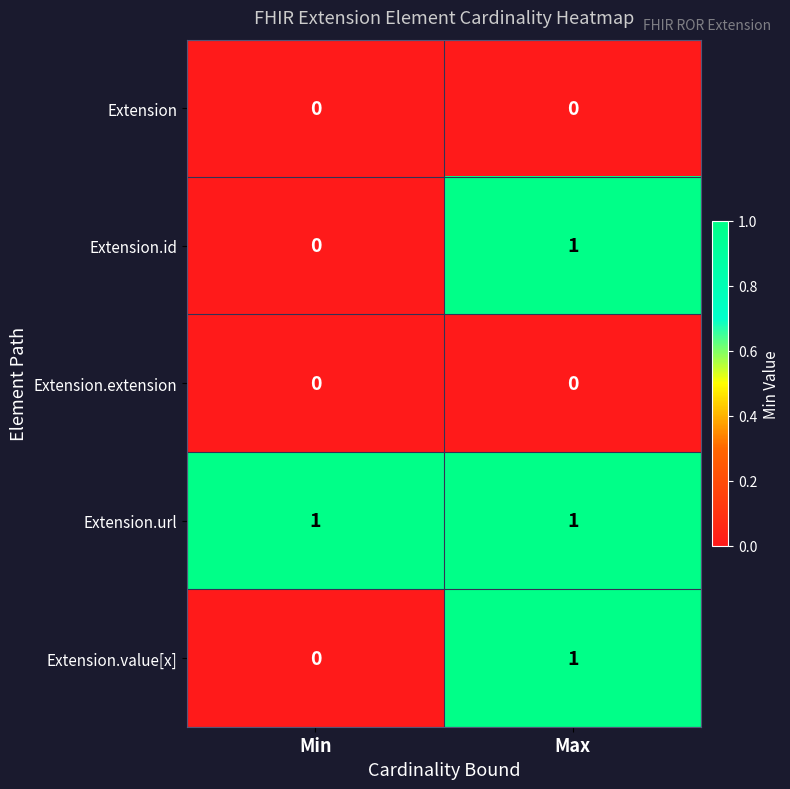

At how many categories does at least one series exceed 0?

2